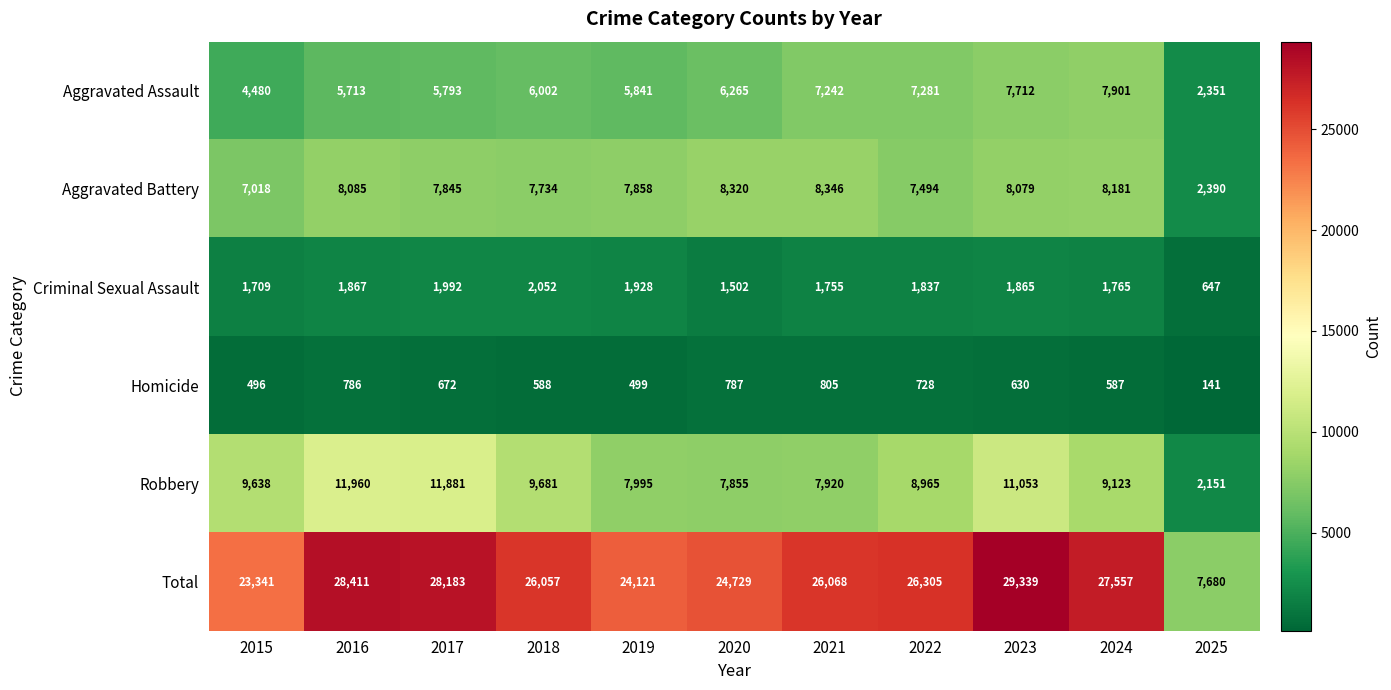

How many distinct data groups are displayed?

6